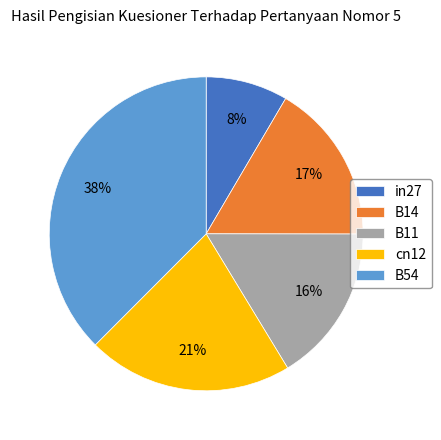

Is the sum of in27 and B54 greater than half?

No